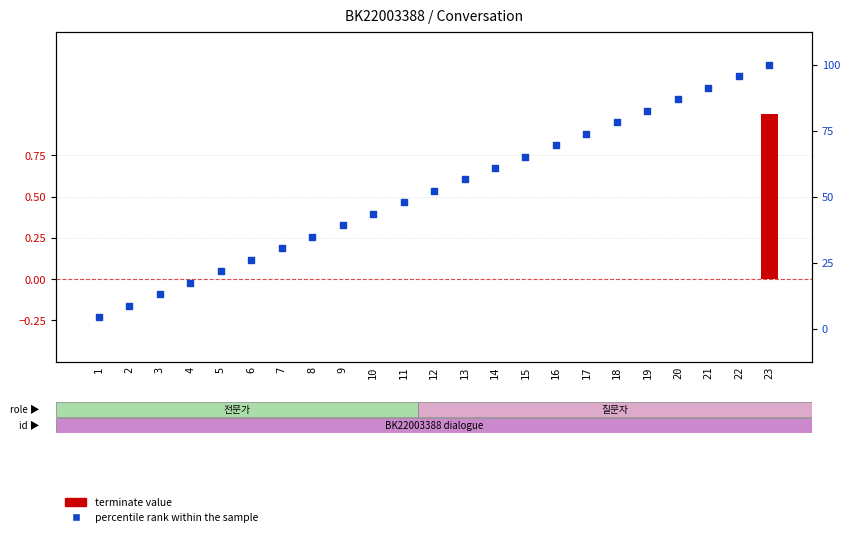

At how many categories does at least one series exceed 4?

23